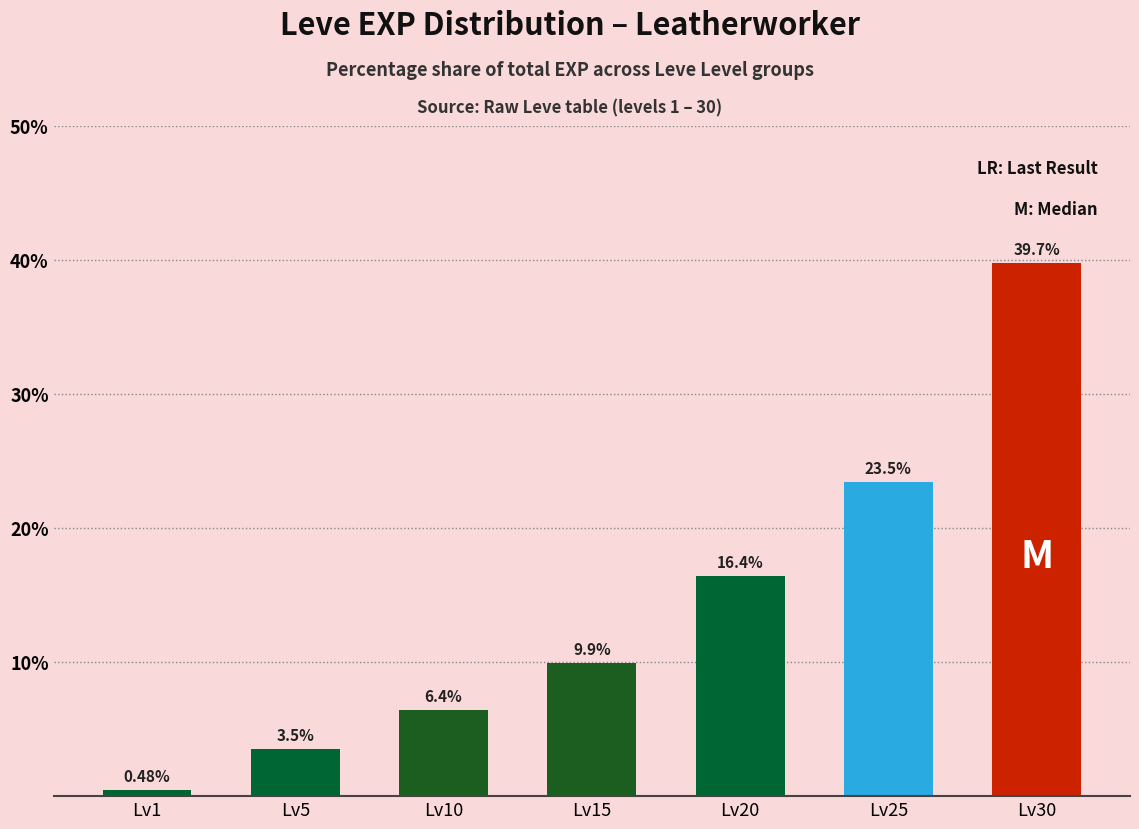

What is the change in value from Lv15 to Lv20?

+6.5